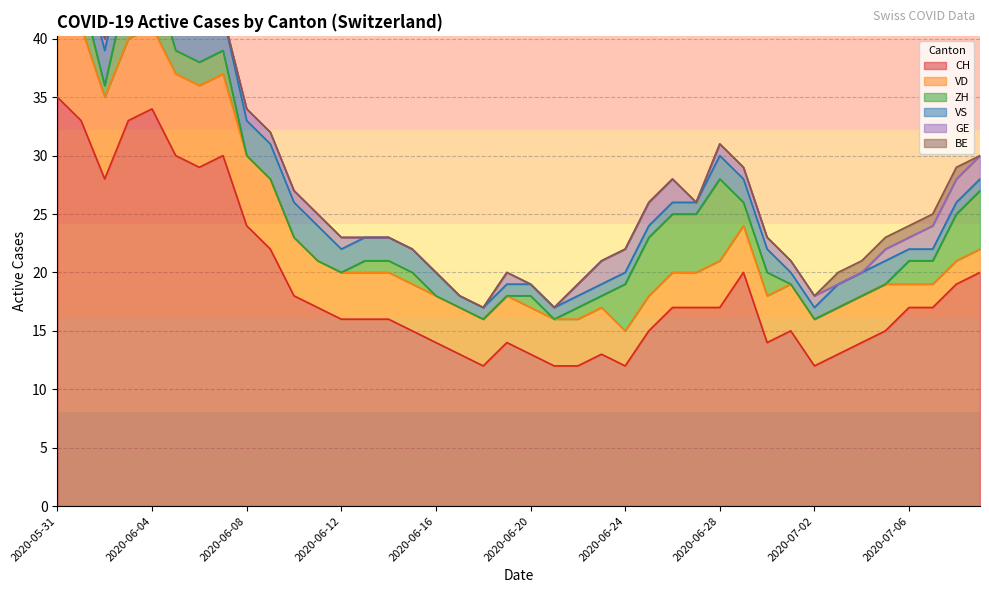

Where is CH nearest to the value 23?

2020-06-08